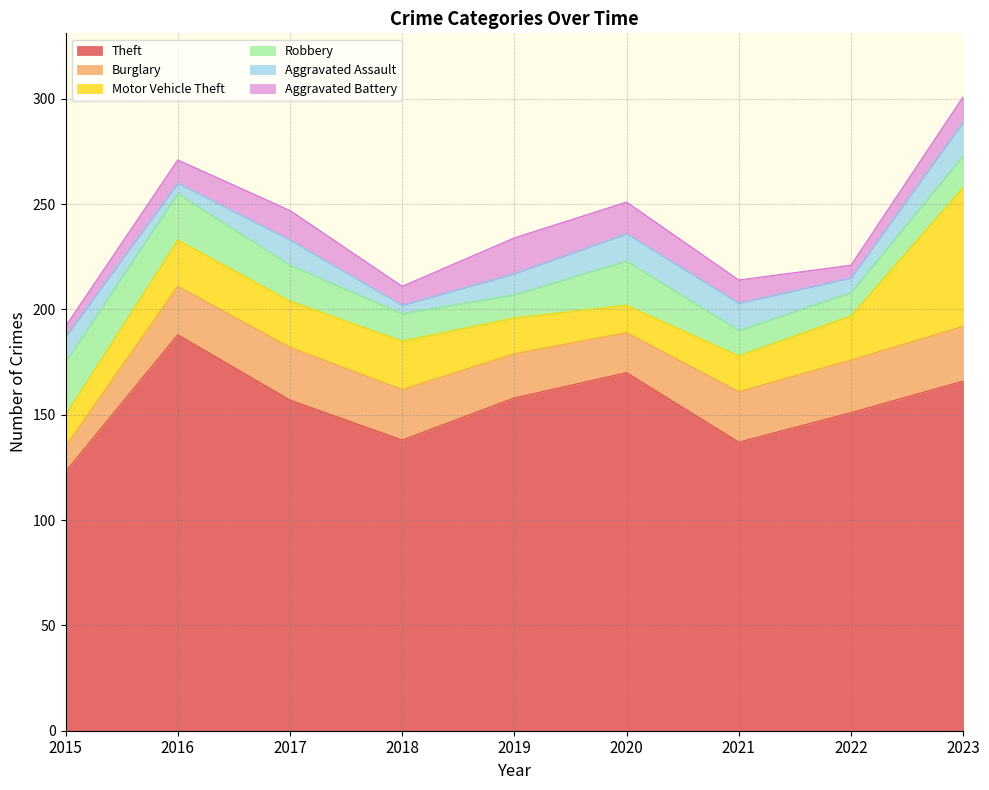

The value of Motor Vehicle Theft at 2015 is 10. True or false?

False